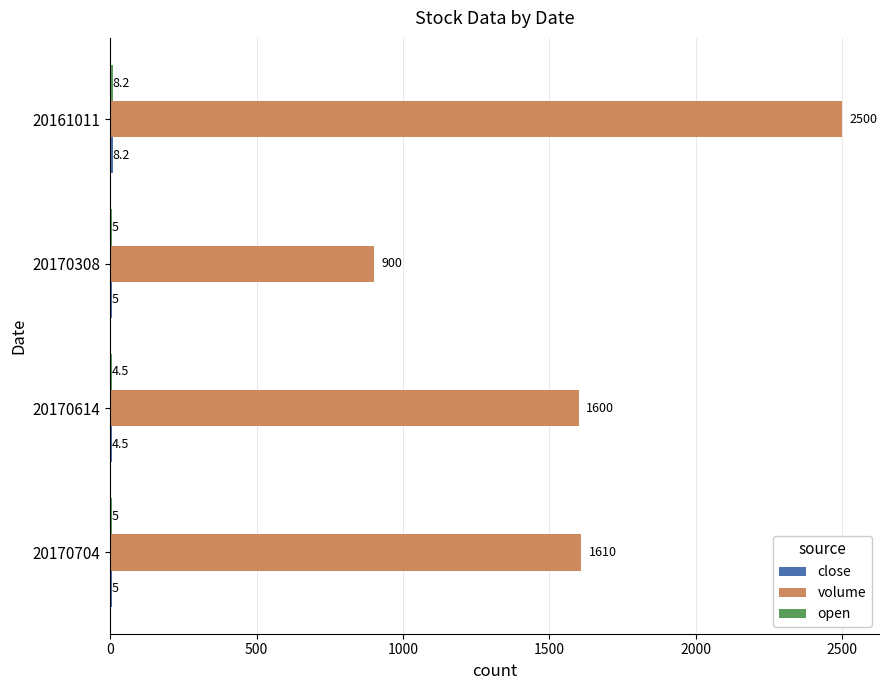

What is the total value across all series at 20170308?

910.0